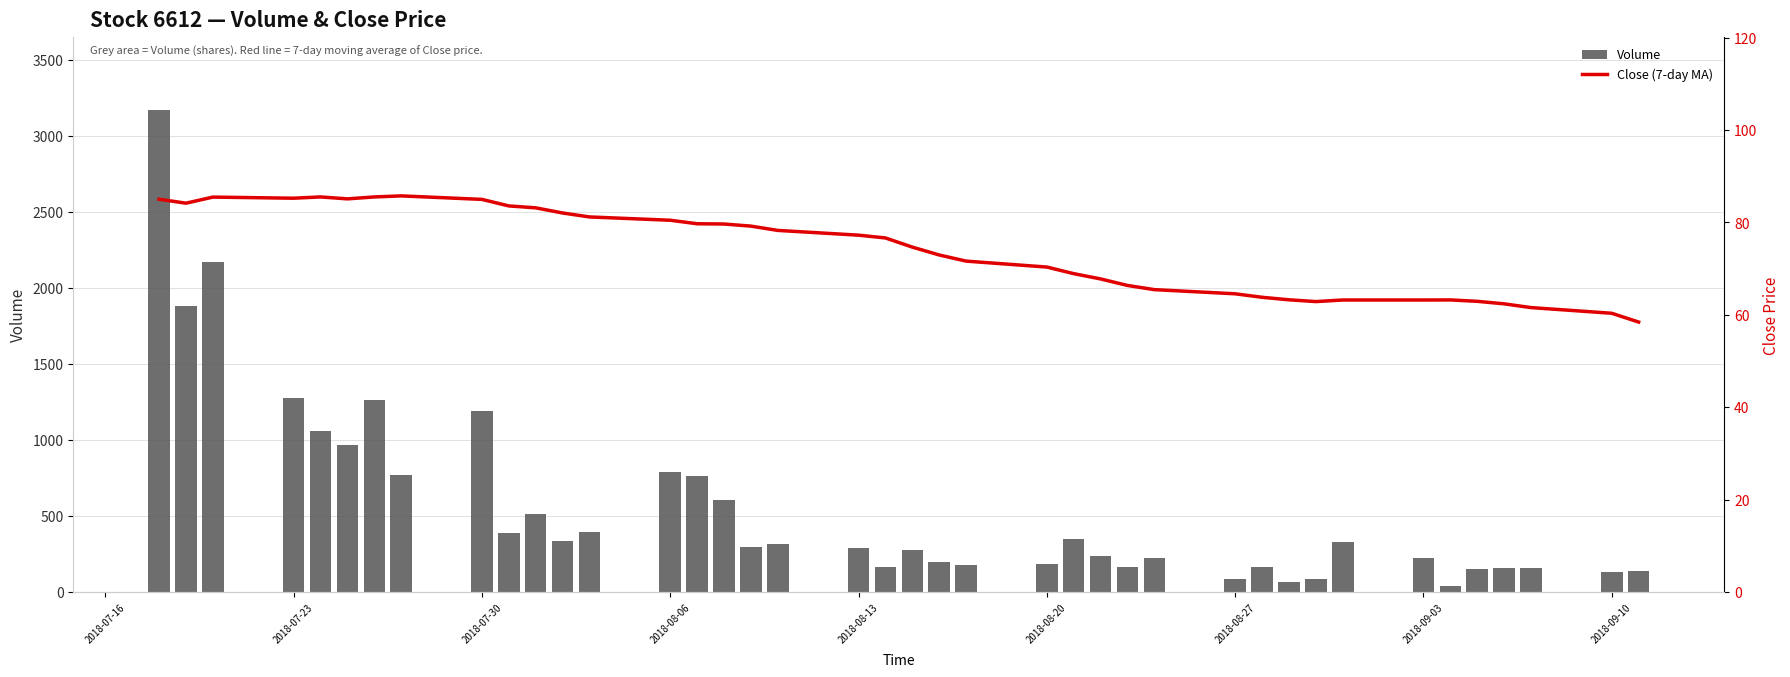

Reading right to left, what are all the values shown in this chart?

Volume: 141.0	132.0	161.0	159.0	155.0	42.0	227.0	331.0	84.0	69.0	165.0	89.0	223.0	163.0	238.0	349.0	187.0	175.0	195.0	276.0	165.0	291.0	315.0	299.0	606.0	763.0	791.0	397.0	336.0	511.0	387.0	1193.0	771.0	1266.0	969.0	1063.0	1275.0	2171.0	1883.0	3174.0
Close (7-day MA): 58.4	60.3	61.6	62.4	62.9	63.2	63.2	63.2	62.9	63.2	63.8	64.5	65.4	66.3	67.8	68.9	70.3	71.6	72.9	74.6	76.6	77.2	78.3	79.2	79.6	79.7	80.5	81.2	82.0	83.1	83.6	85.0	85.7	85.5	85.1	85.5	85.2	85.5	84.2	85.0